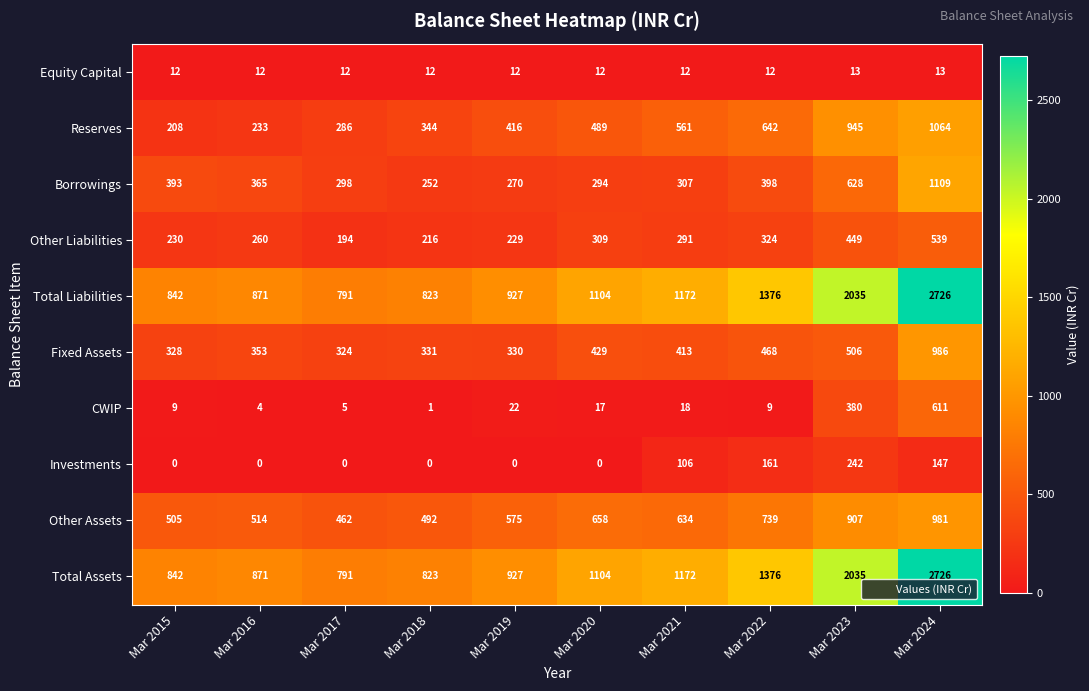

Rank the categories by Borrowings value from highest to lowest.

Mar 2024, Mar 2023, Mar 2022, Mar 2015, Mar 2016, Mar 2021, Mar 2017, Mar 2020, Mar 2019, Mar 2018